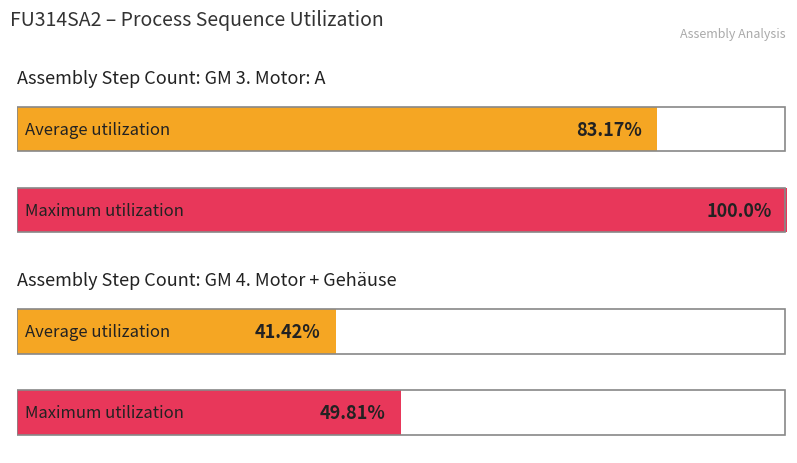

List the series in order of their overall mean, highest first.

Maximum utilization, Average utilization